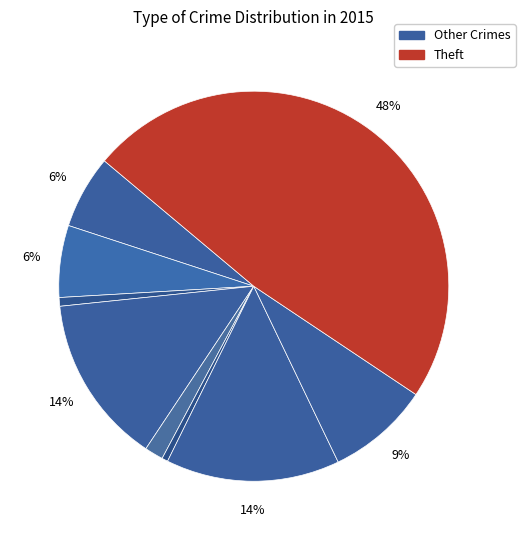

Which category has the smallest portion of the pie?

Homicide